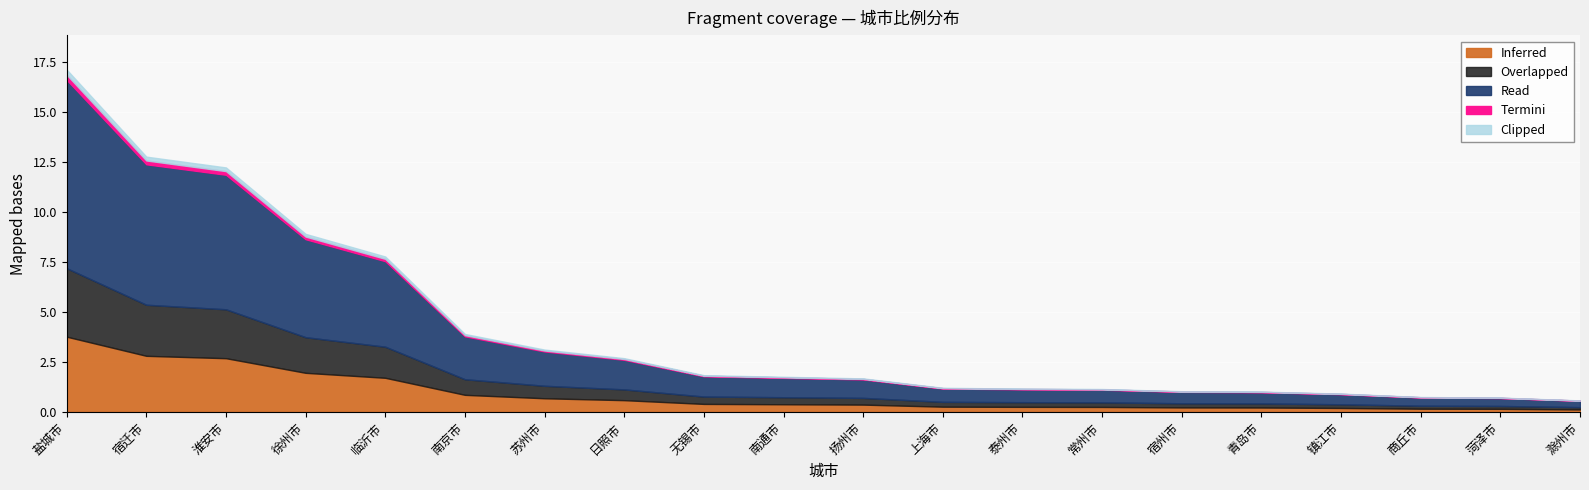

What is the minimum value shown in the chart?

0.6